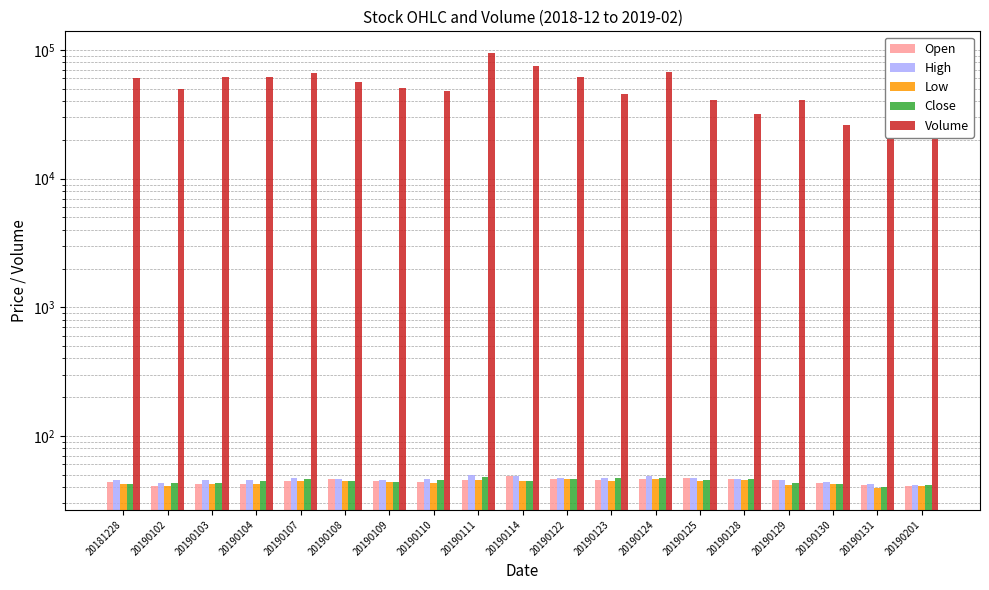

What is the total value across all series at 20190114?

75109.9